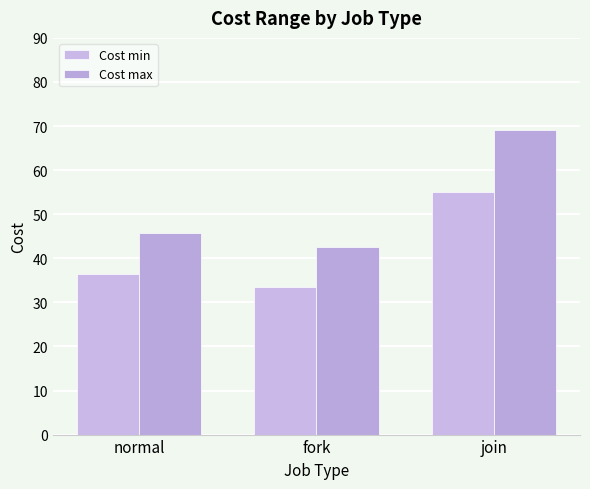

Count the number of categories in the chart.

3